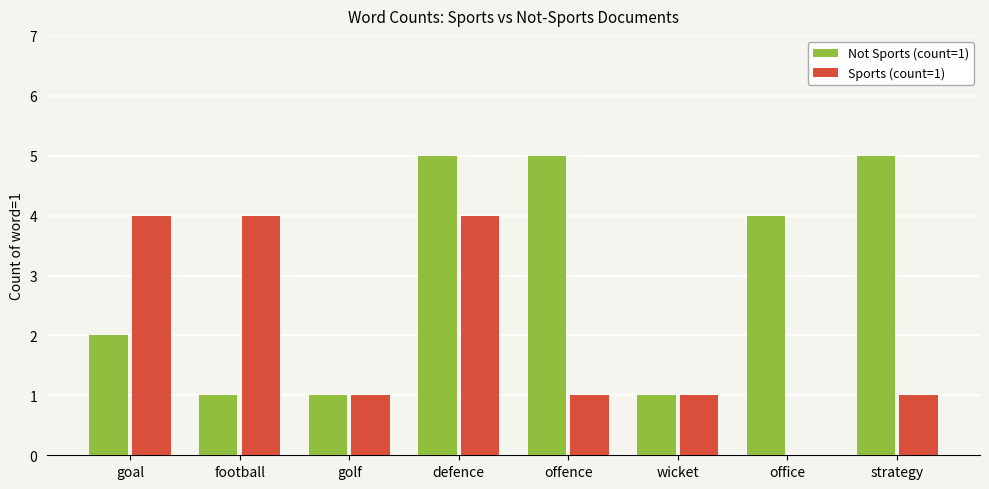

Between goal and football, which series saw the biggest shift?

Not Sports (count=1)